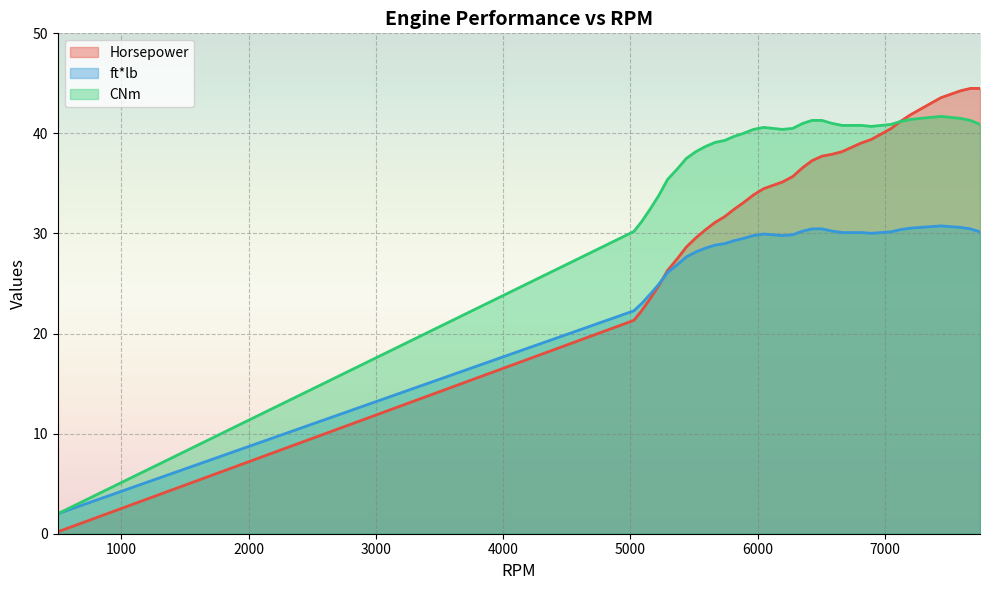

Reading right to left, transcribe all the data shown in this chart.

Horsepower: 44.5	44.5	44.3	43.9	43.6	43.0	42.4	41.9	41.2	40.5	39.9	39.4	39.0	38.6	38.2	37.9	37.7	37.3	36.6	35.7	35.1	34.8	34.5	33.9	33.1	32.4	31.7	31.1	30.4	29.6	28.6	27.5	26.3	24.8	23.5	22.3	21.3	0.2
ft*lb: 30.2	30.5	30.6	30.7	30.8	30.7	30.6	30.5	30.4	30.2	30.1	30.0	30.1	30.1	30.1	30.2	30.5	30.5	30.2	29.9	29.8	29.9	29.9	29.8	29.5	29.3	29.0	28.8	28.5	28.2	27.7	26.9	26.1	24.9	24.0	23.0	22.3	2.0
CNm: 40.9	41.3	41.5	41.6	41.7	41.6	41.5	41.4	41.2	40.9	40.8	40.7	40.8	40.8	40.8	41.0	41.3	41.3	41.0	40.5	40.4	40.5	40.6	40.4	40.0	39.7	39.3	39.1	38.7	38.2	37.5	36.5	35.4	33.8	32.5	31.2	30.2	2.0